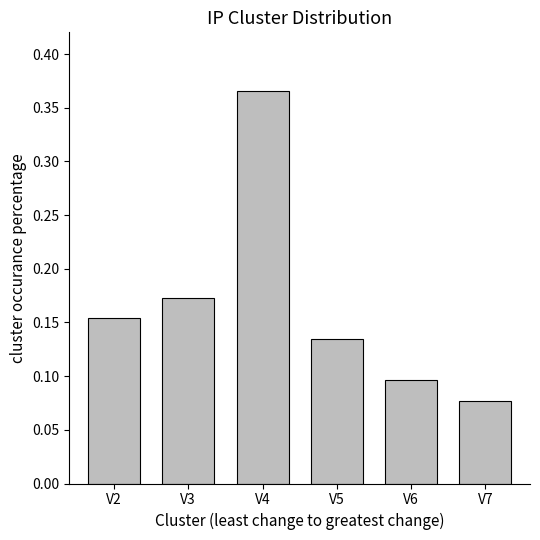

How many bars are there in total?

6